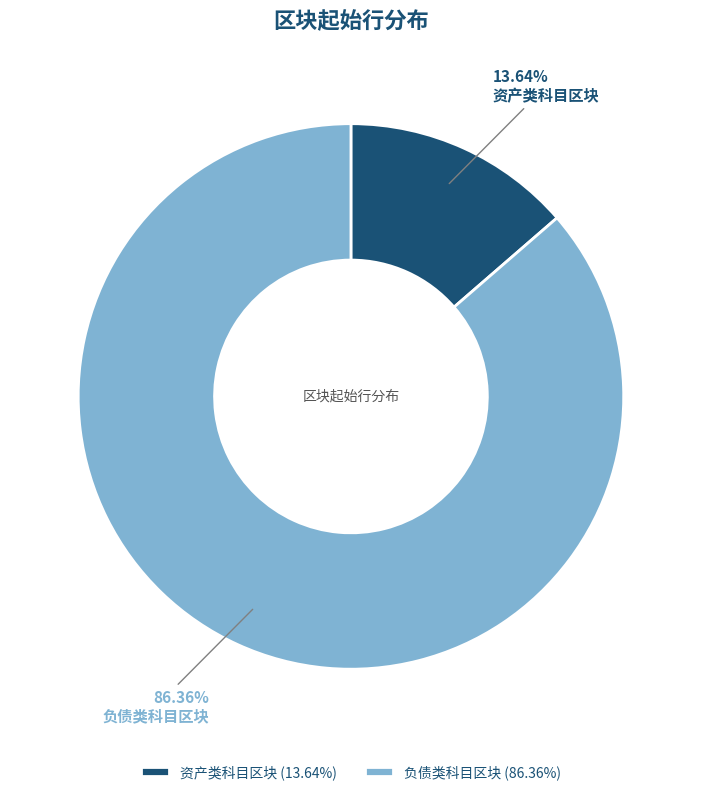

To the nearest percent, what is the combined percentage of 资产类科目区块 and 负债类科目区块?

100%